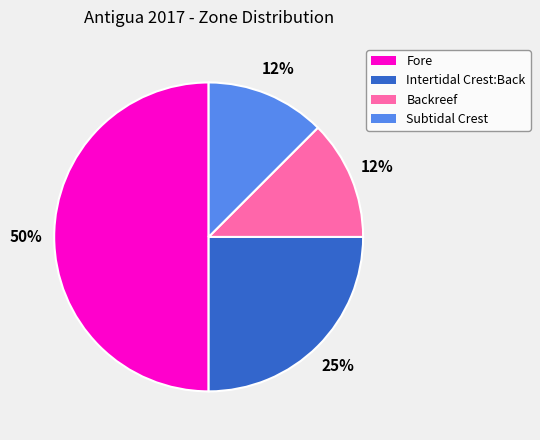

What is the ratio of the value at Intertidal Crest:Back to the value at Fore?

0.5